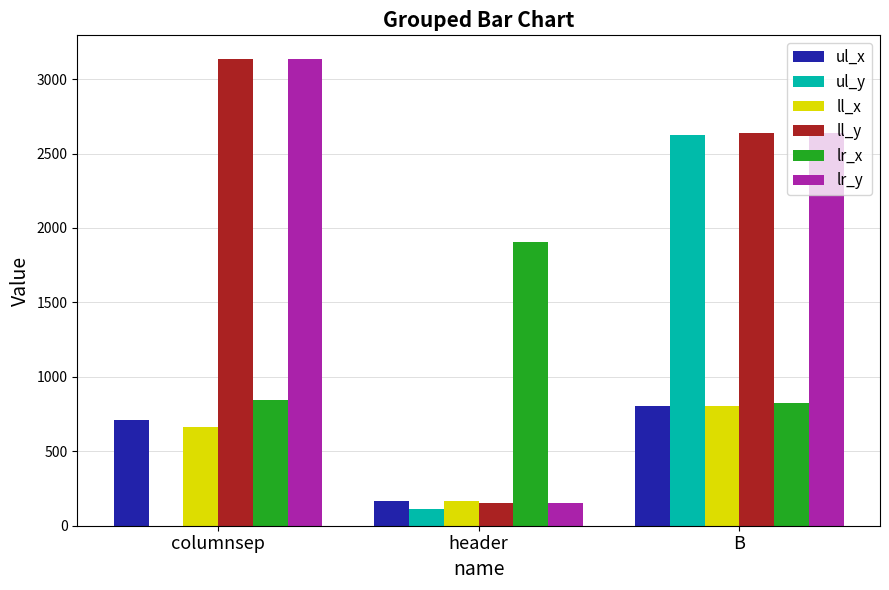

What is the maximum value for ll_y?

3137